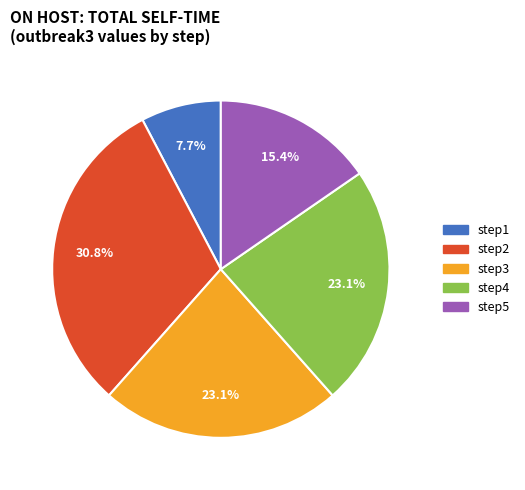

To the nearest percent, what percentage of the pie is step2?

31%